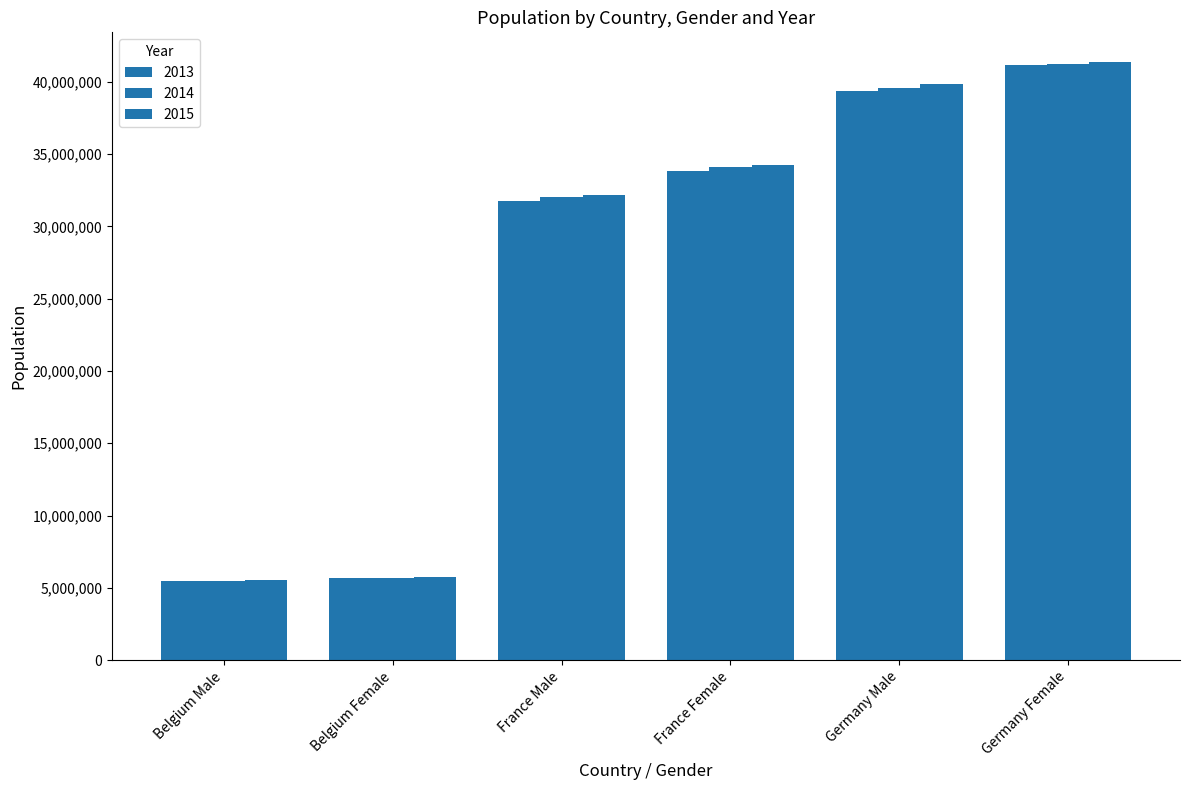

Reading right to left, extract all data points from this chart.

2013: 41142770	39380976	33827685	31772665	5665118	5472856
2014: 41210540	39556923	34120851	32045129	5687048	5493792
2015: 41362080	39835457	34283895	32174258	5713206	5524068